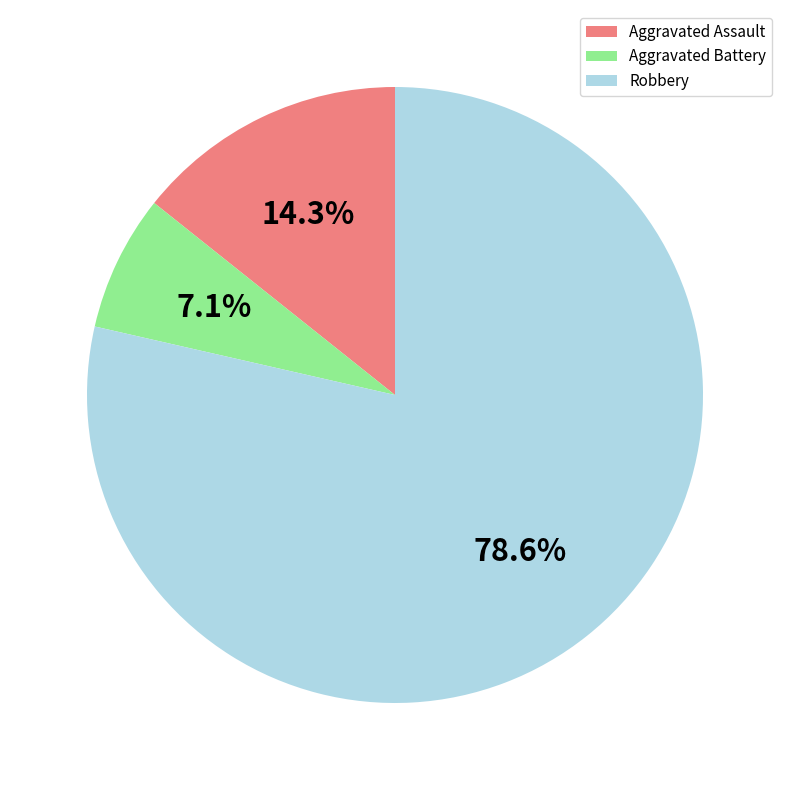

To the nearest percent, what is the average slice percentage?

33%